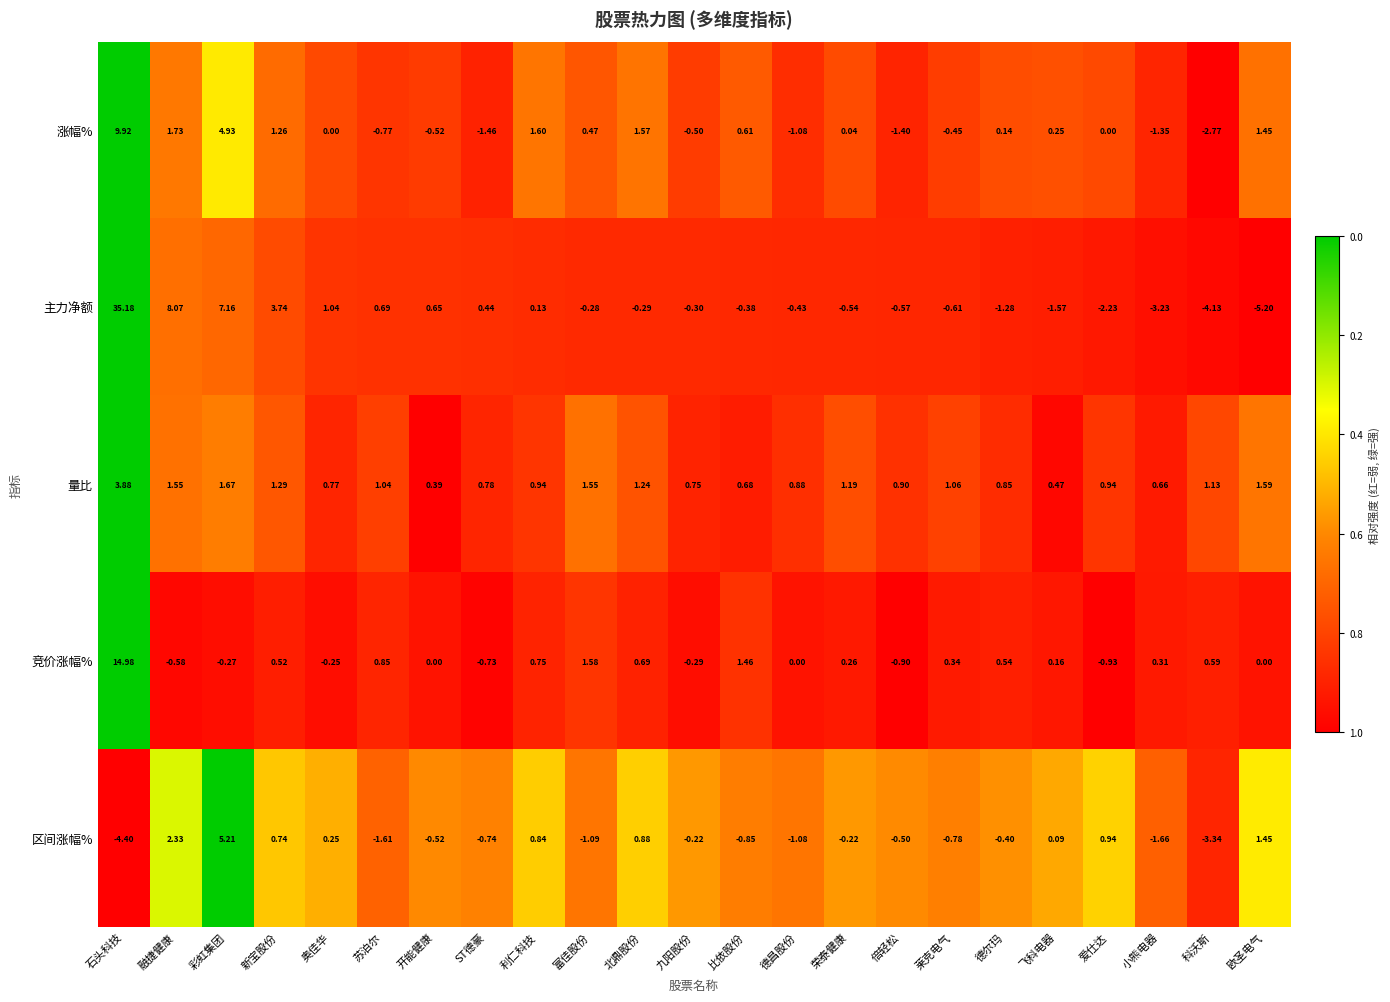

List the labels in order of 主力净额 value, largest first.

石头科技, 融捷健康, 彩虹集团, 新宝股份, 奥佳华, 苏泊尔, 开能健康, ST德豪, 利仁科技, 富佳股份, 北鼎股份, 九阳股份, 比依股份, 德昌股份, 荣泰健康, 倍轻松, 莱克电气, 德尔玛, 飞科电器, 爱仕达, 小熊电器, 科沃斯, 欧圣电气